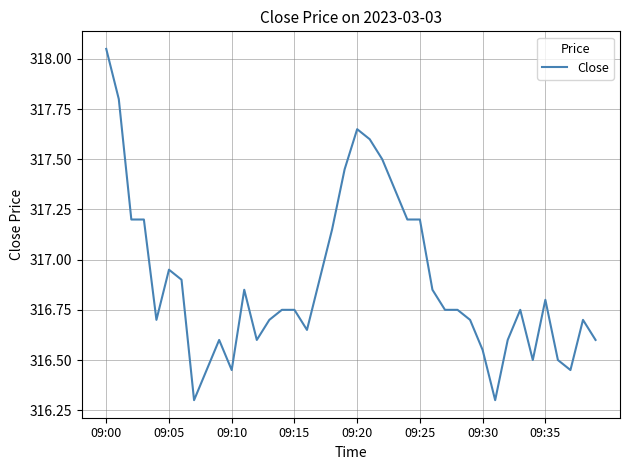

At which label is the value closest to 317?

09:05